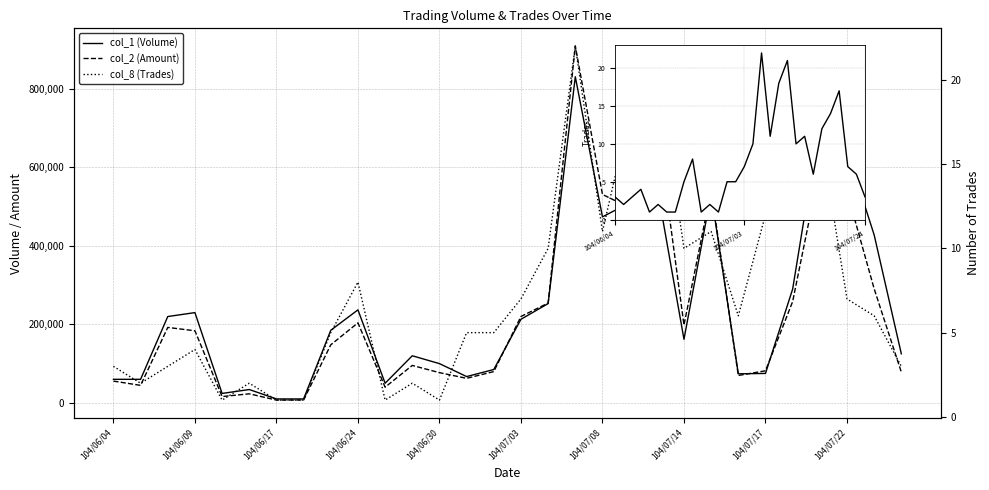

True or false: col_2 (Amount) has a value of 538030 at 104/07/22.

True